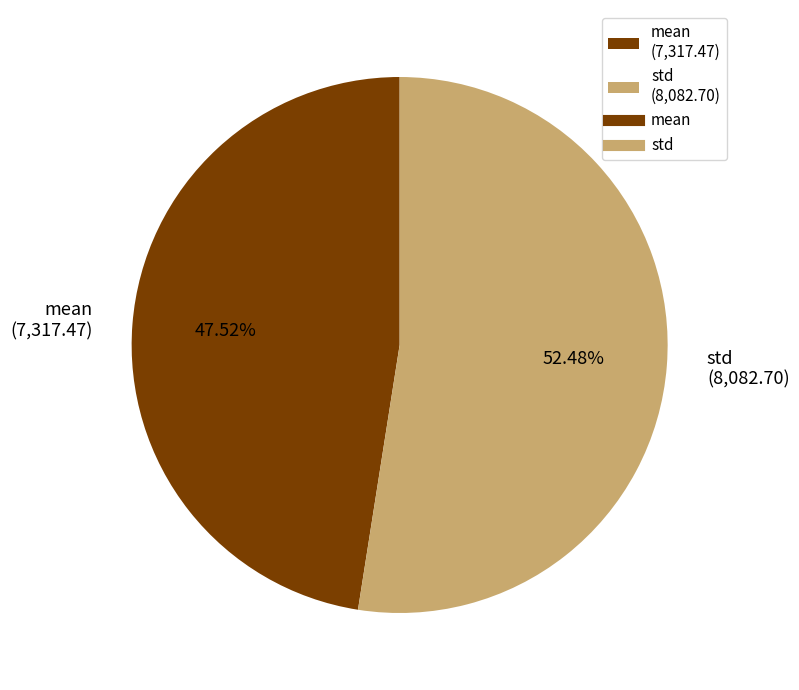

Rank the categories by value from lowest to highest.

mean, std